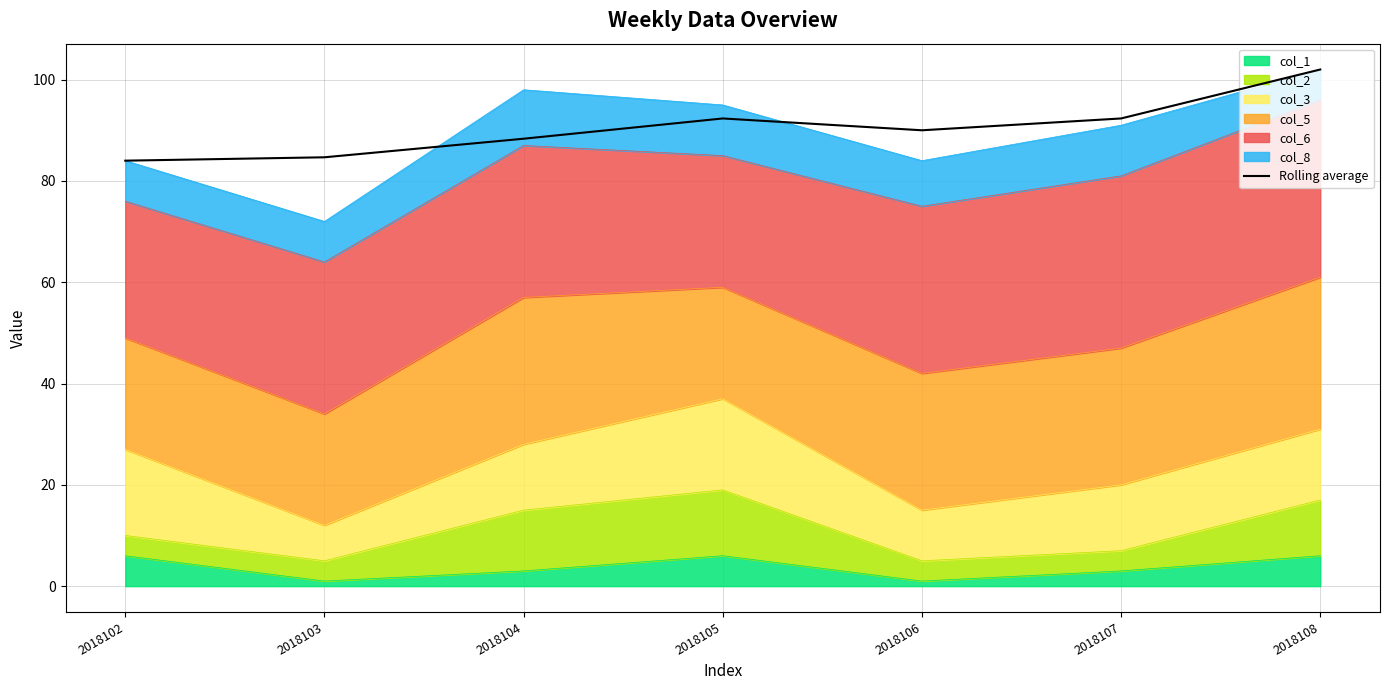

At which category does the chart reach its minimum across all series?

2018102